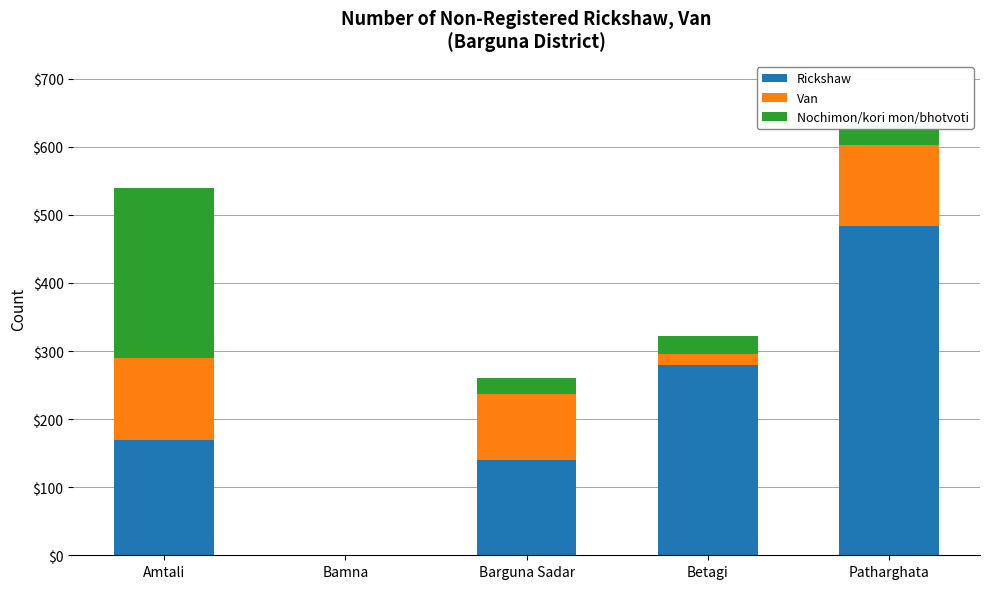

At which category is the sum across all series the highest?

Patharghata